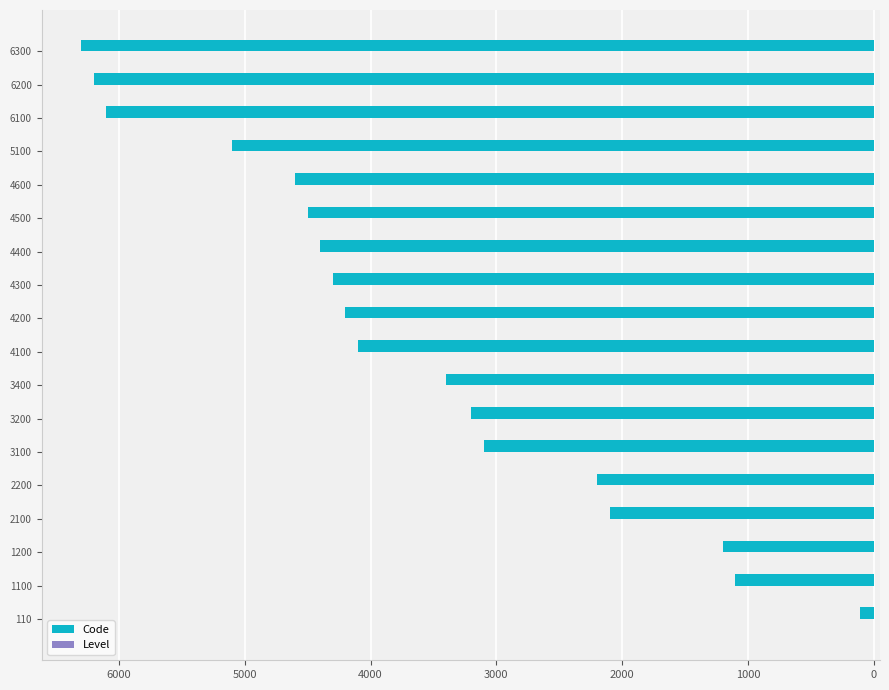

True or false: Code has a value of 8220 at 4600.

False